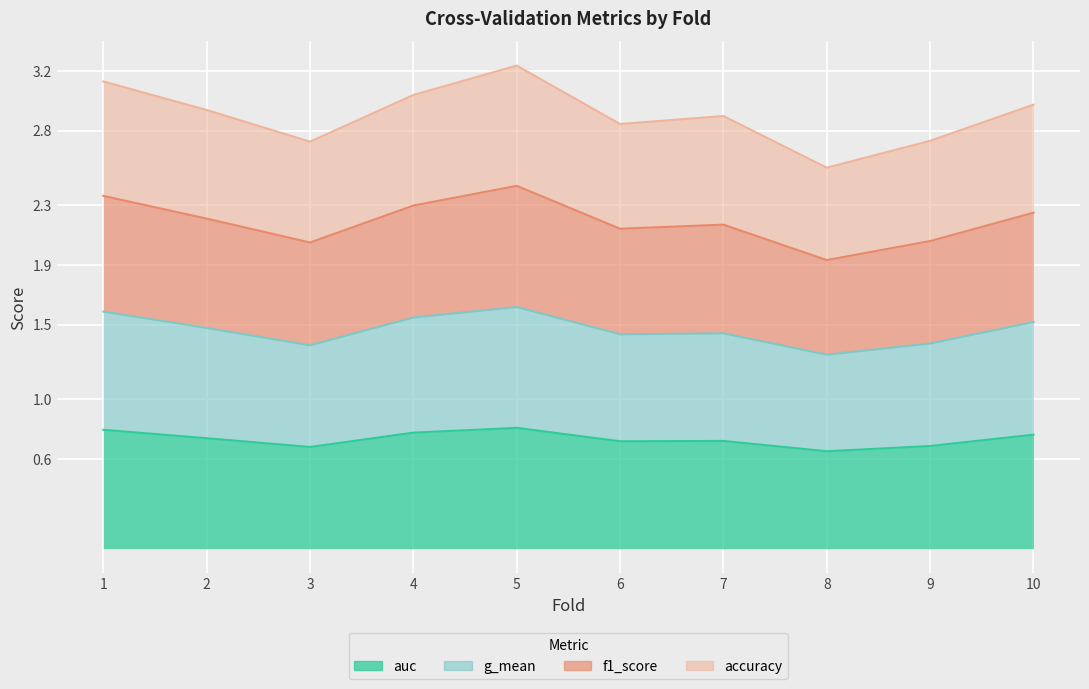

The accuracy series shows 4.0 at 2. True or false?

False